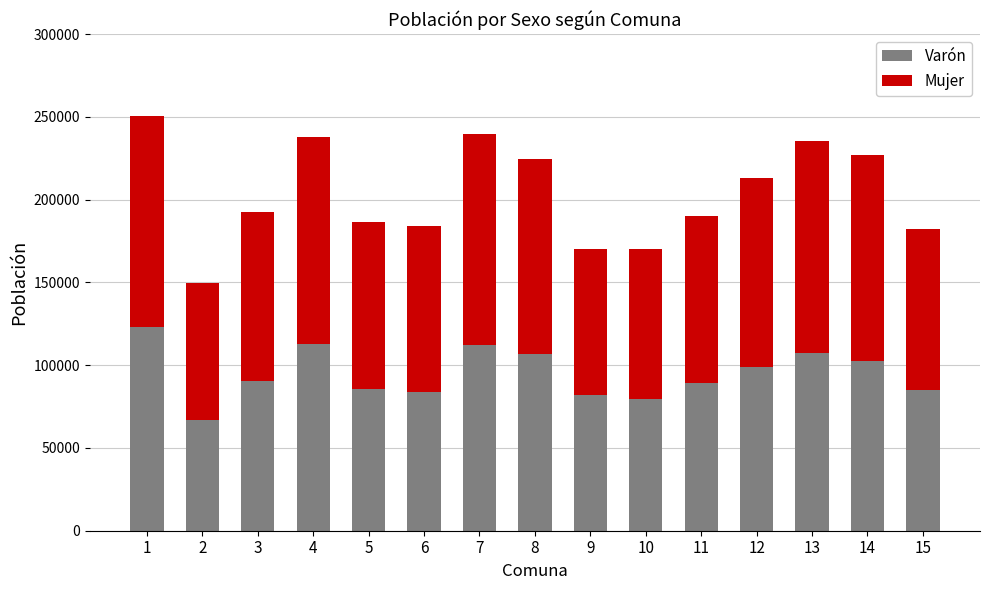

What is the total value across all series at 2?

149985